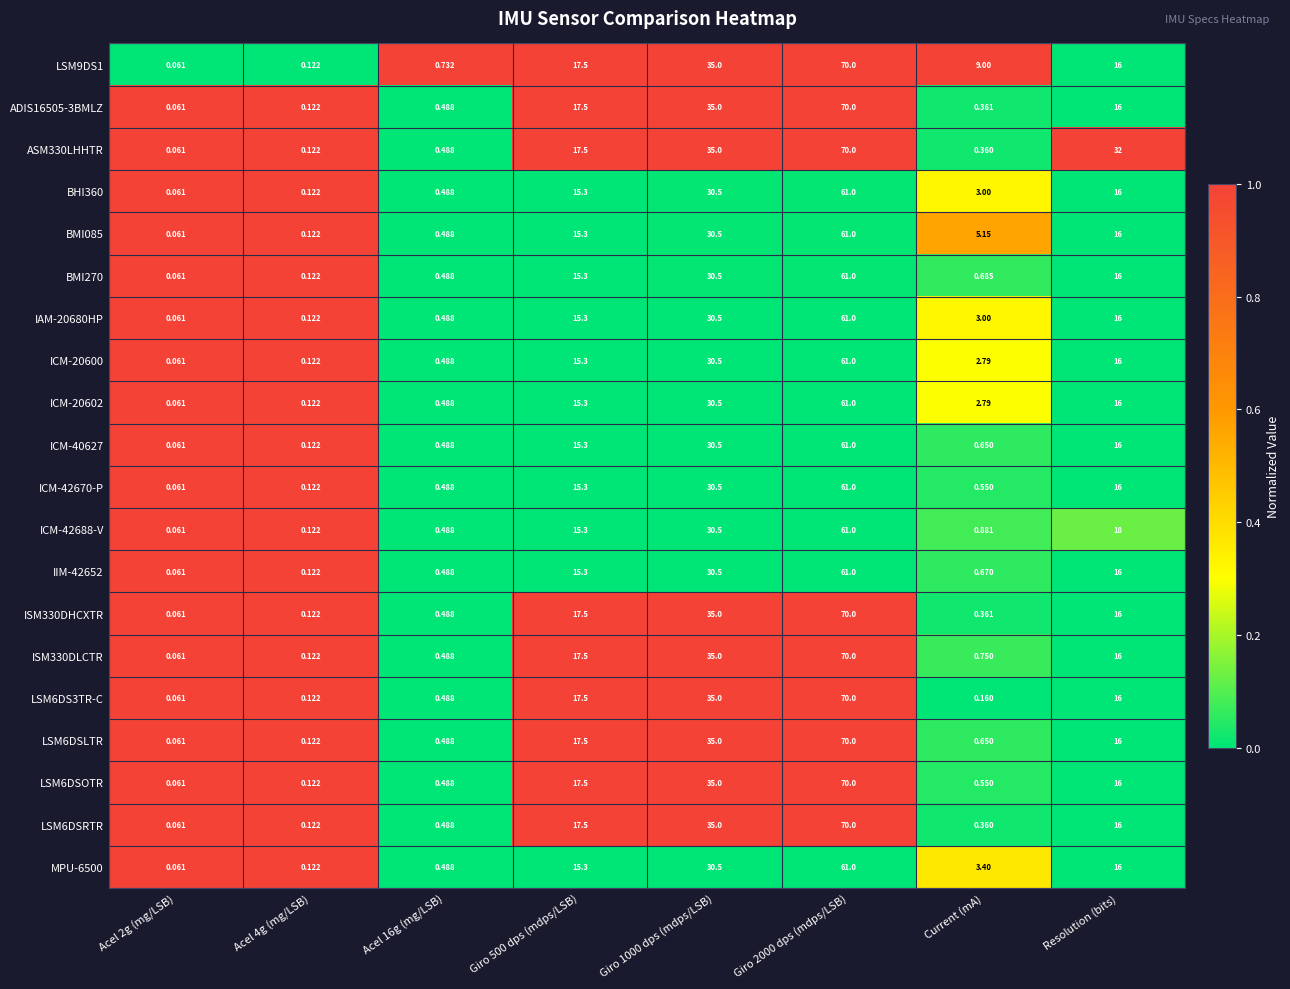

Is the value of ADIS16505-3BMLZ at Resolution (bits) greater than the value of IAM-20680HP at Giro 2000 dps (mdps/LSB)?

No